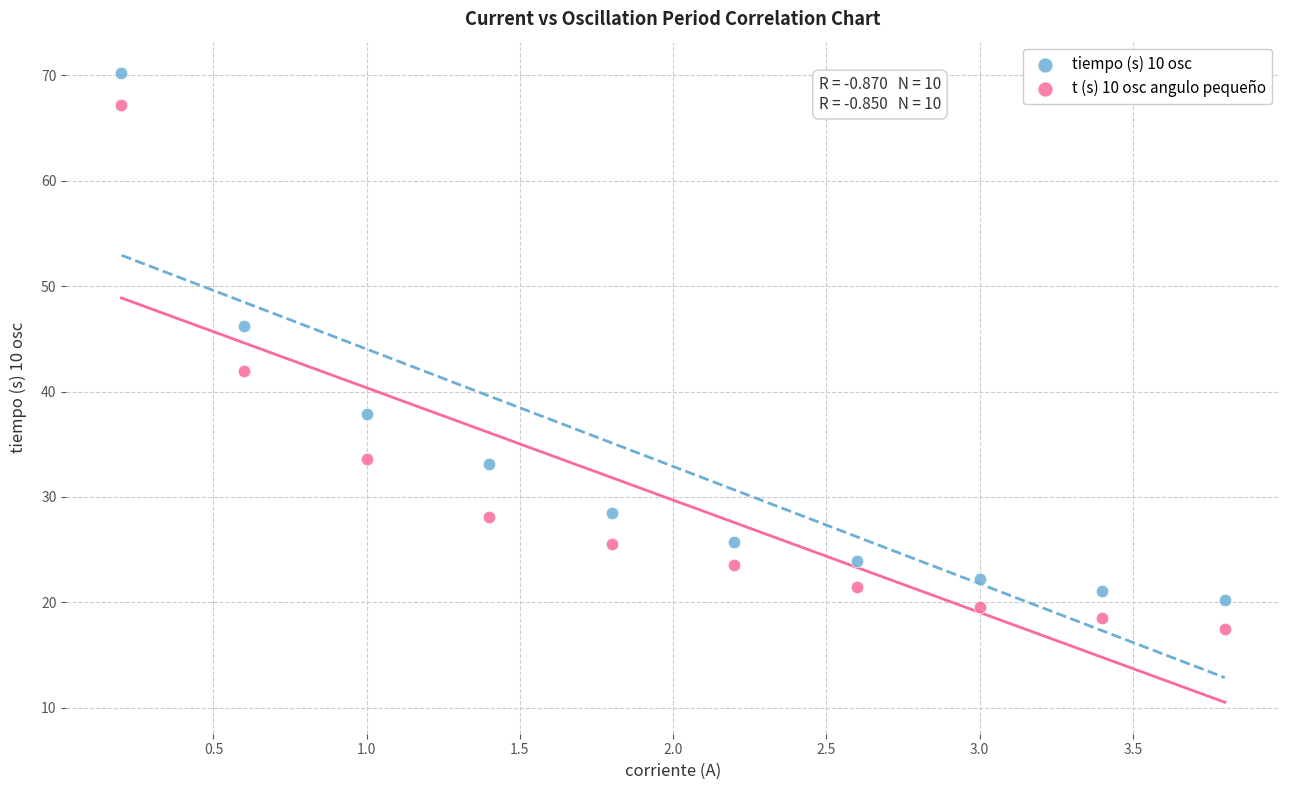

Which series has the largest Y range (max minus min)?

tiempo (s) 10 osc